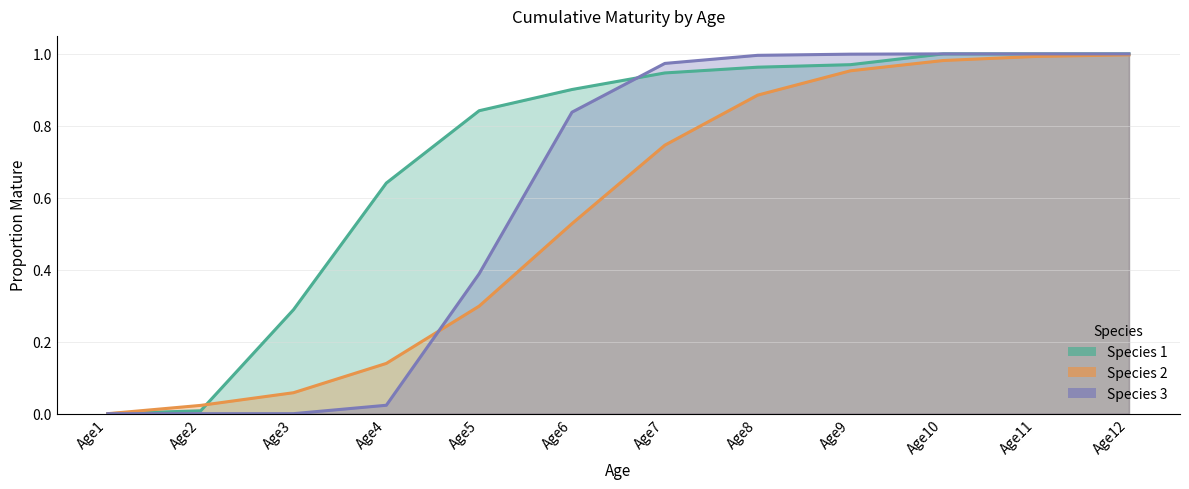

Between Age2 and Age7, which series saw the biggest shift?

Species 3